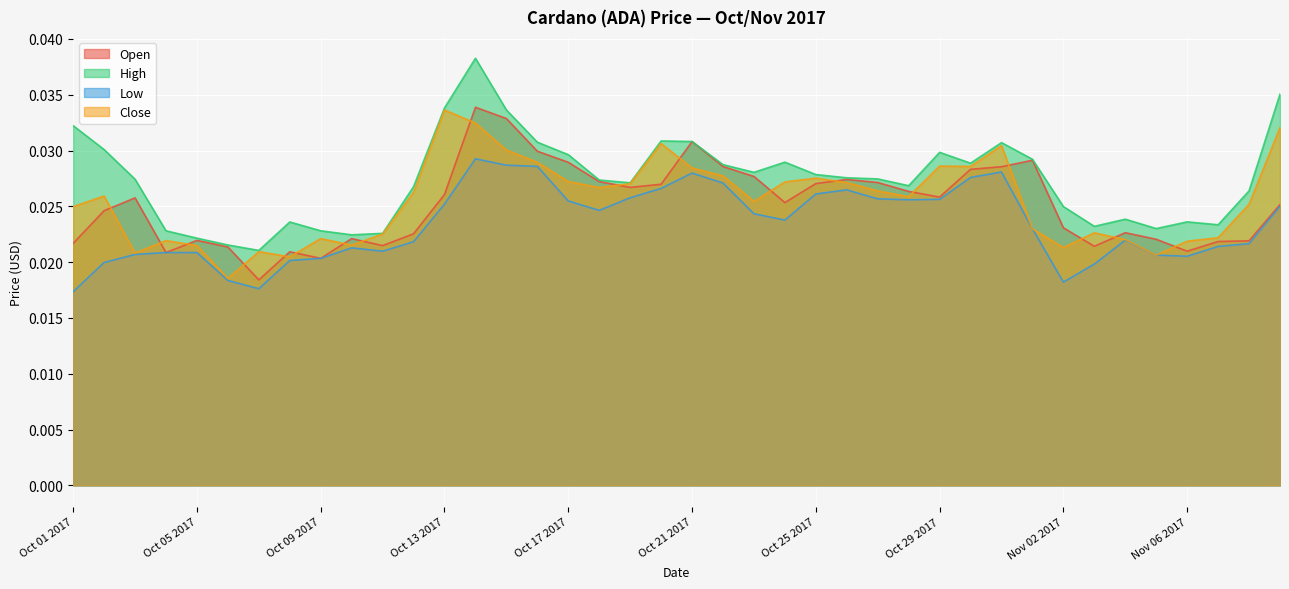

What is the total value across all series at Oct 10 2017?

0.1